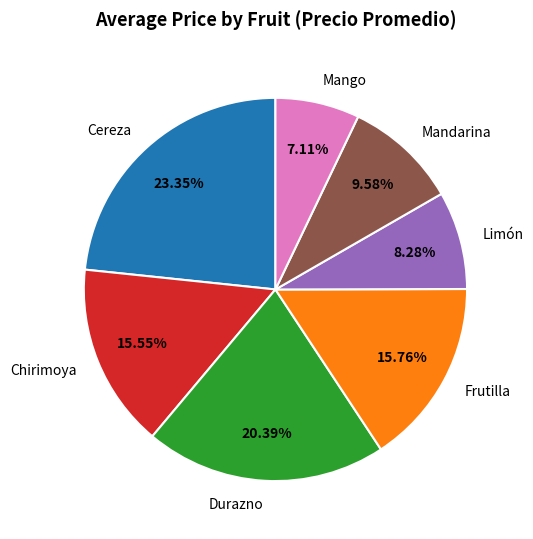

How many segments does this pie chart have?

7